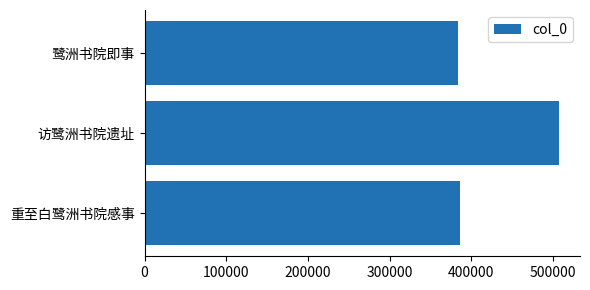

What is the sum of all values?

1278483